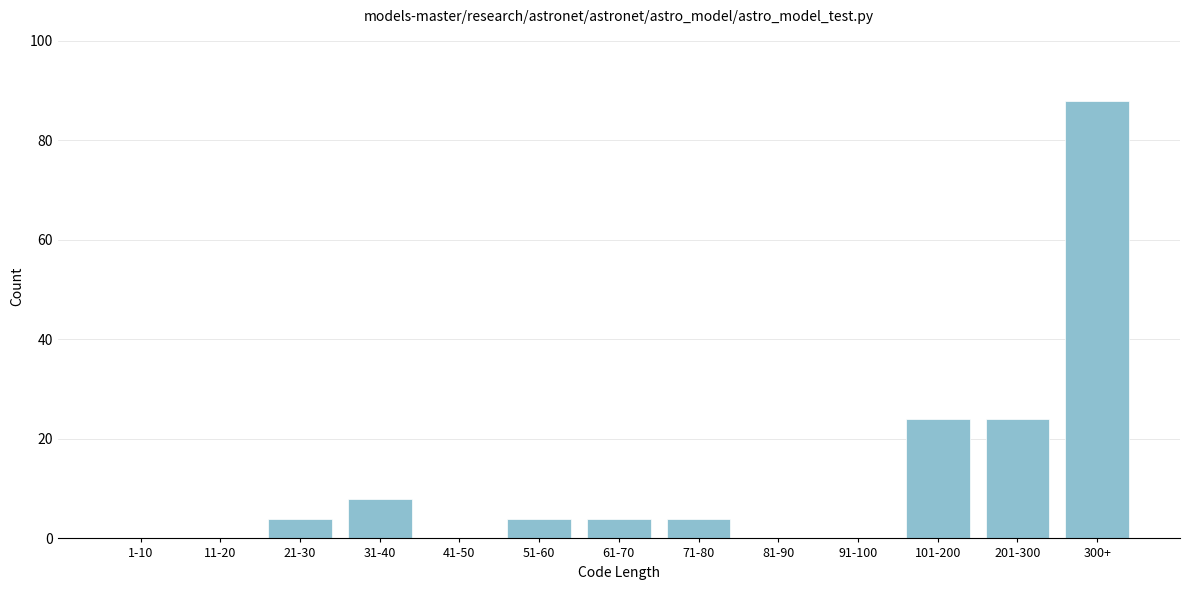

Reading left to right, what are all the values shown in this chart?

1-10=0	11-20=0	21-30=4	31-40=8	41-50=0	51-60=4	61-70=4	71-80=4	81-90=0	91-100=0	101-200=24	201-300=24	300+=88